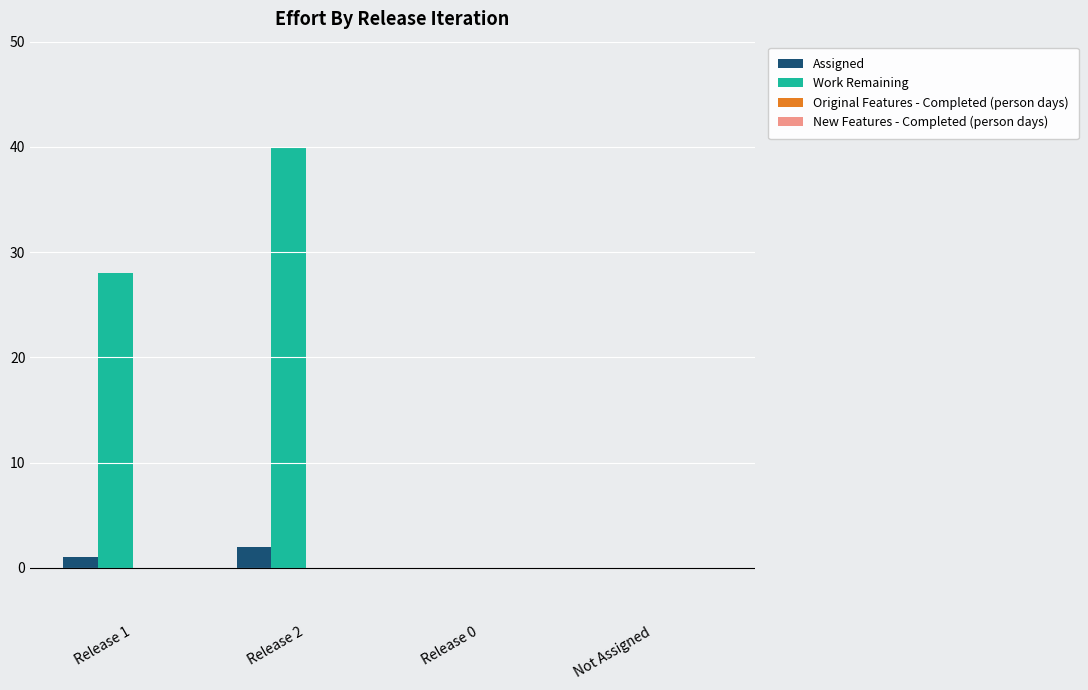

Does the chart contain stacked bars?

No